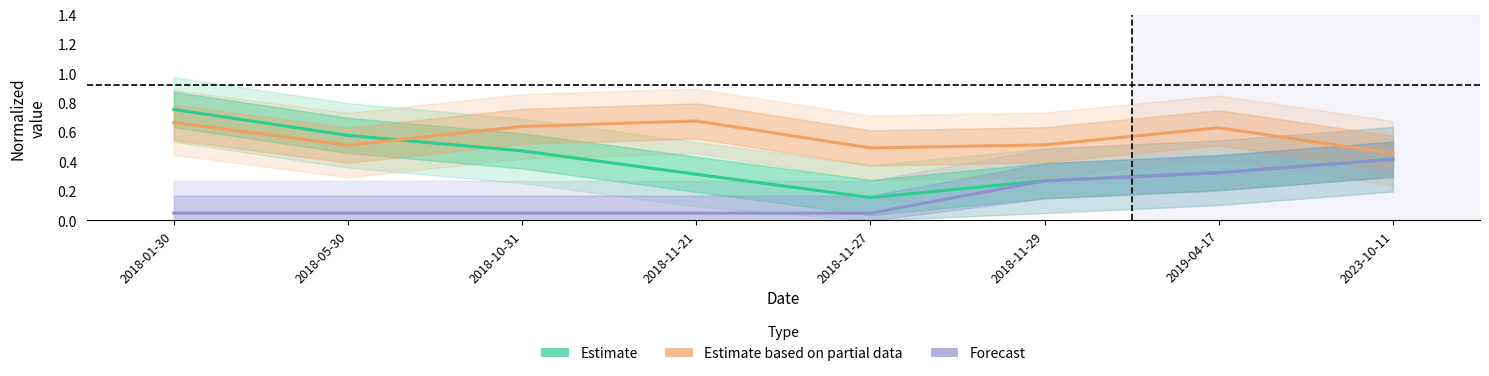

What is the maximum value shown in the chart?

0.8